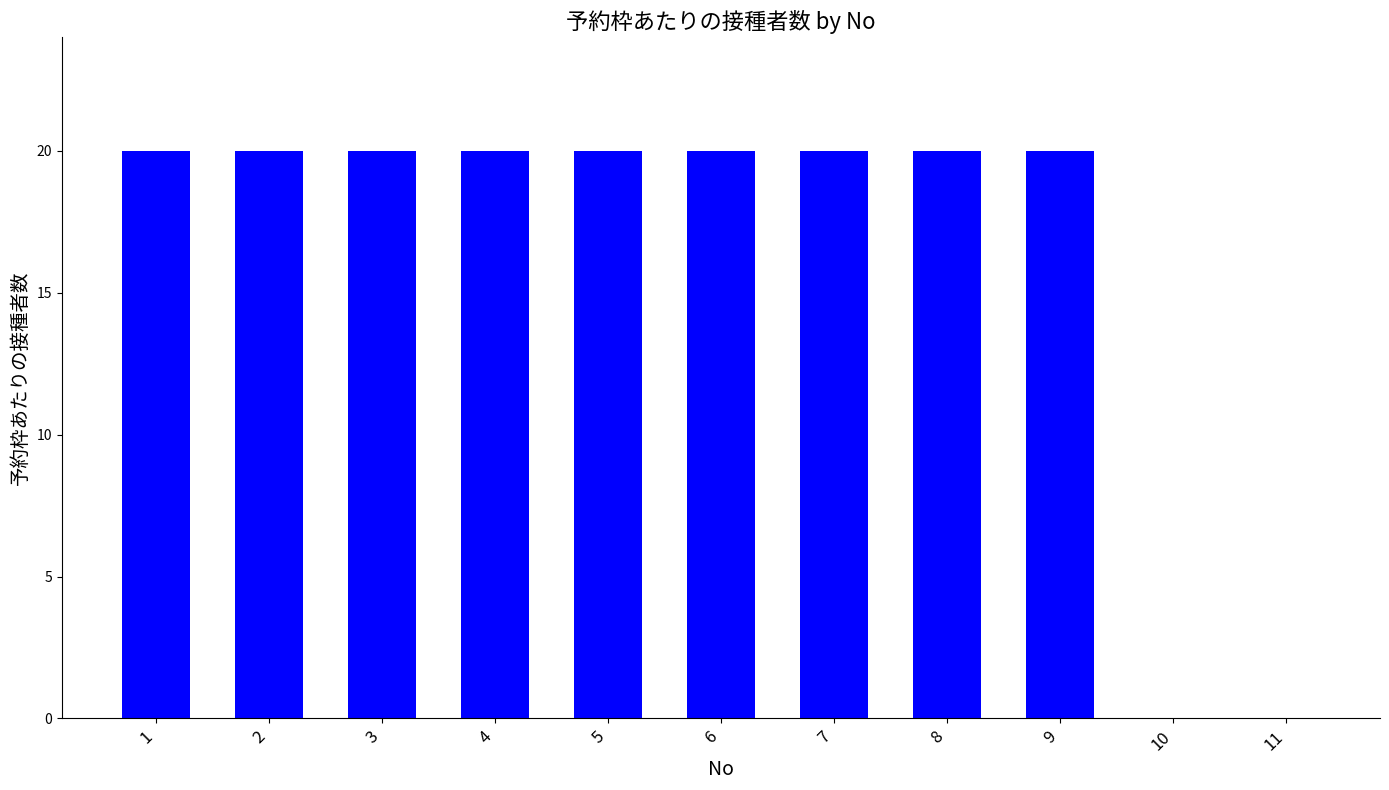

Which has a higher value, 8 or 11?

8